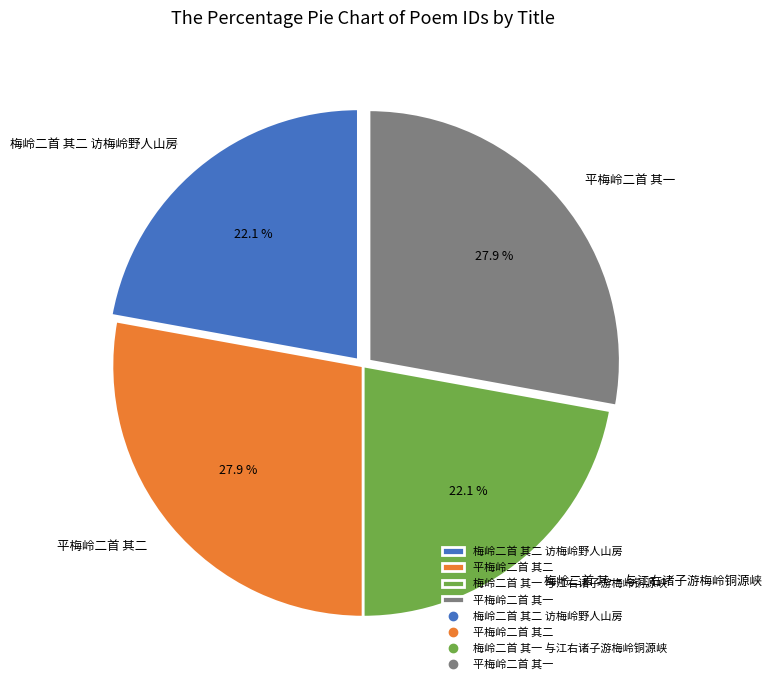

Is it true that 平梅岭二首 其二 is 28% of the pie?

True